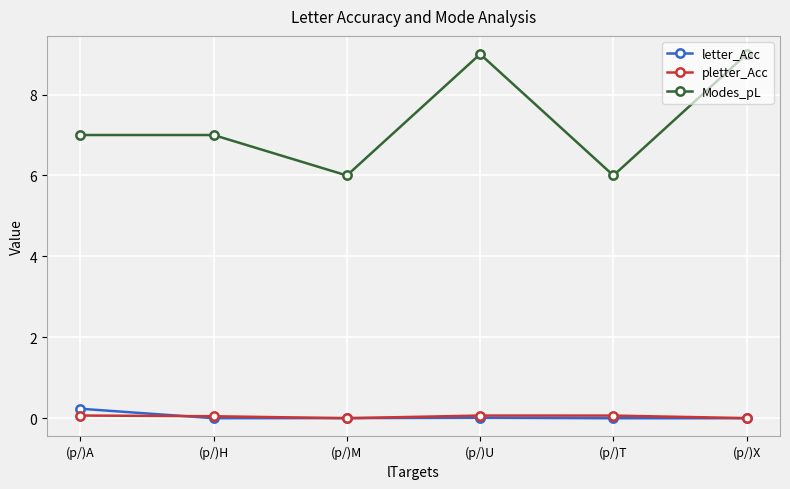

True or false: Modes_pL and letter_Acc intersect in this chart.

False